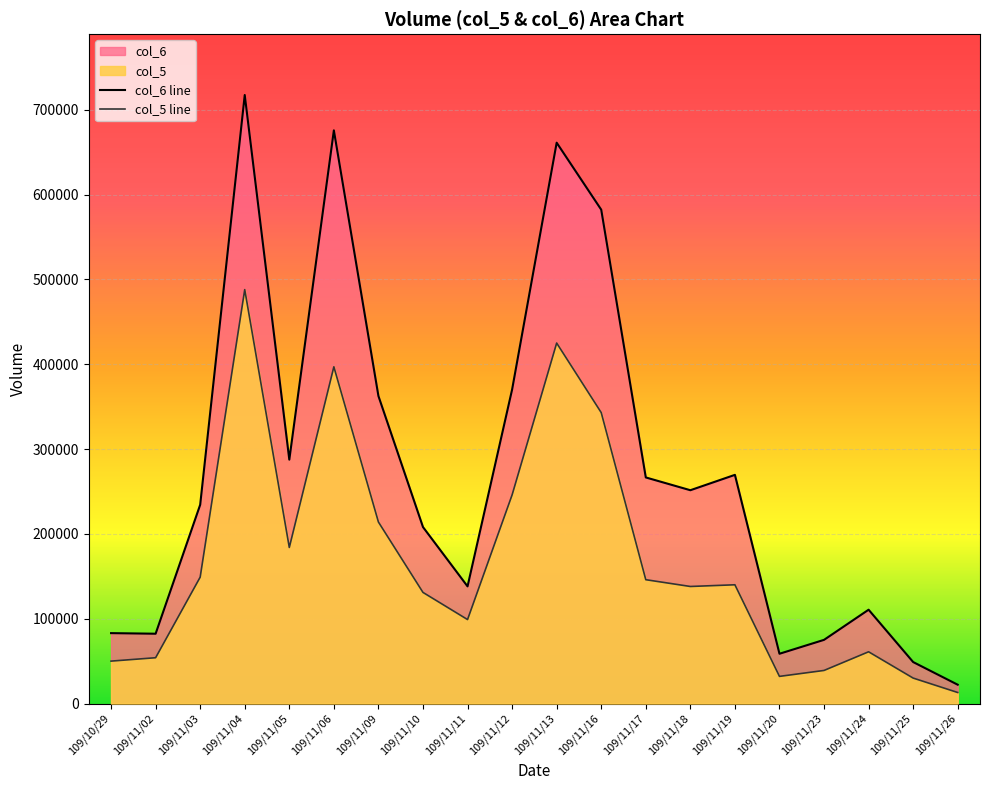

What are all the series names shown in the legend?

col_5, col_6